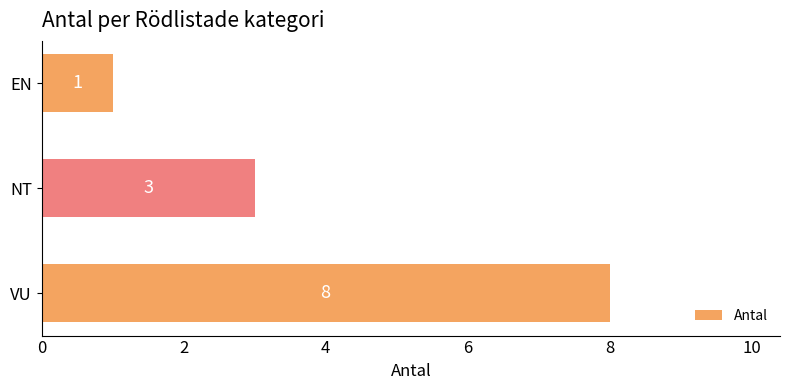

How many distinct data groups are displayed?

1